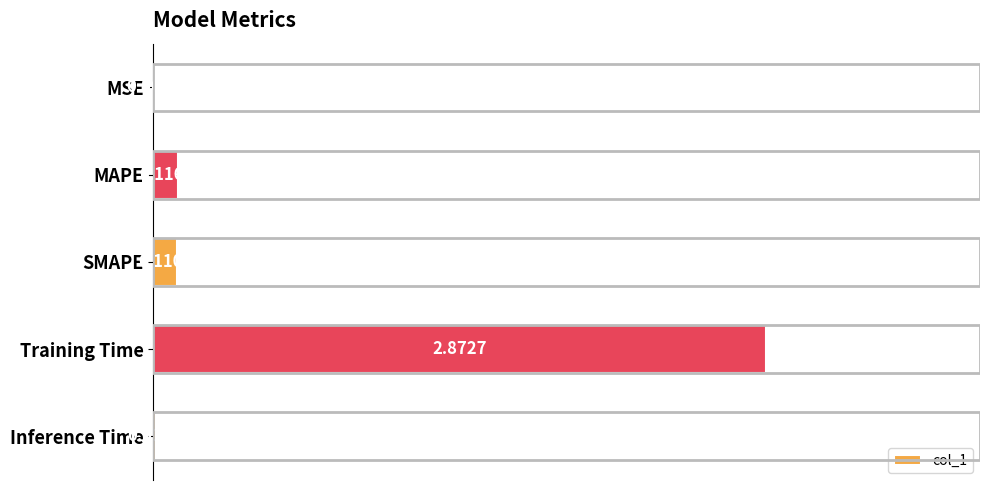

At which category does the chart reach its peak across all series?

Training Time